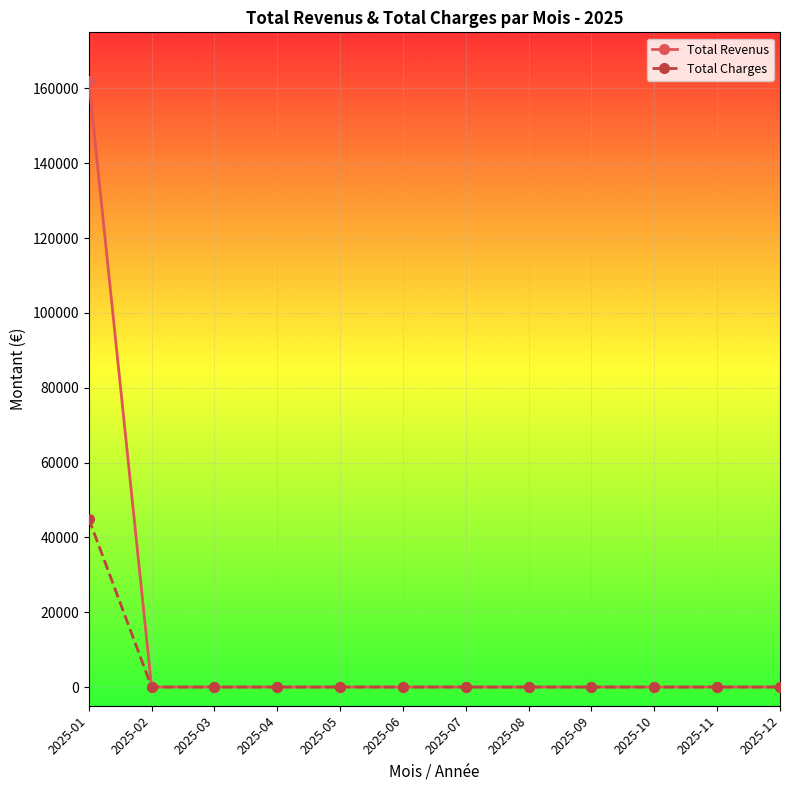

Reading left to right, list all the values displayed in this chart.

Total Revenus: 2025-01=162000	2025-02=0	2025-03=0	2025-04=0	2025-05=0	2025-06=0	2025-07=0	2025-08=0	2025-09=0	2025-10=0	2025-11=0	2025-12=0
Total Charges: 2025-01=45000	2025-02=0	2025-03=0	2025-04=0	2025-05=0	2025-06=0	2025-07=0	2025-08=0	2025-09=0	2025-10=0	2025-11=0	2025-12=0